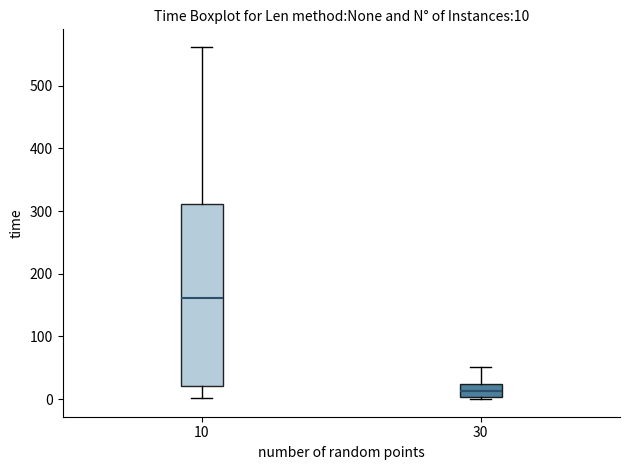

Which box's median line is the highest?

10